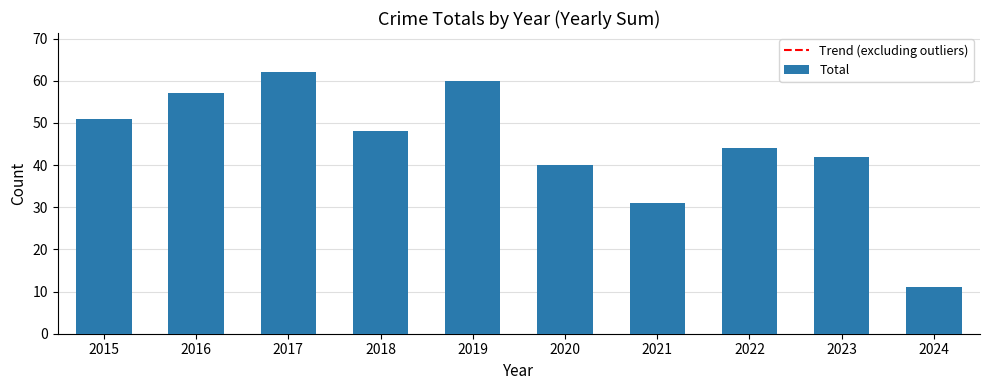

What is the highest value of the Total series?

62